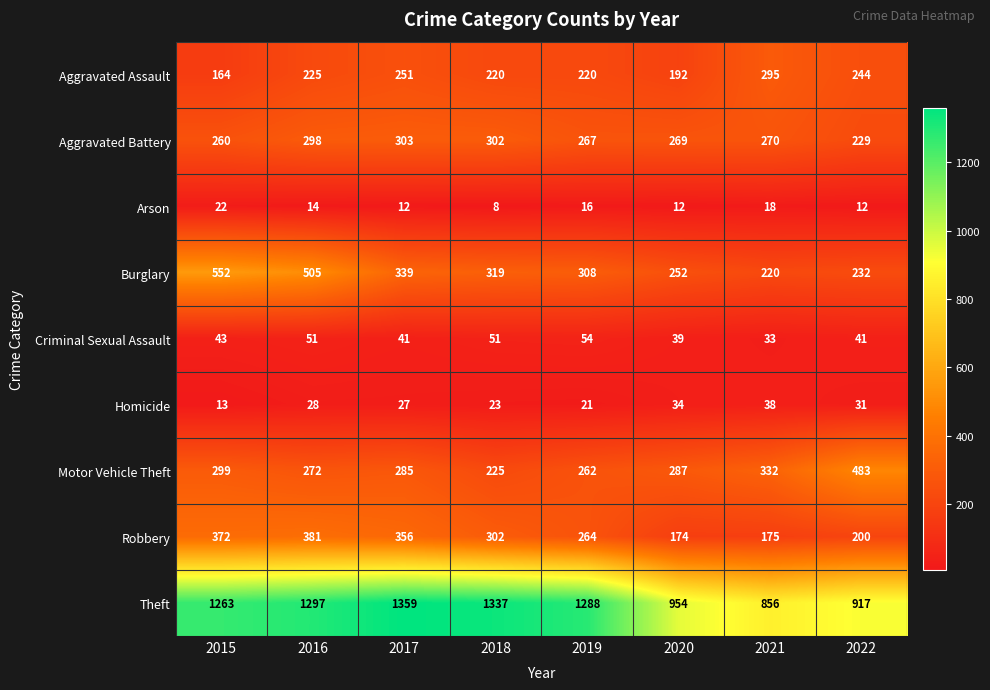

What is the sum of all Robbery values?

2224